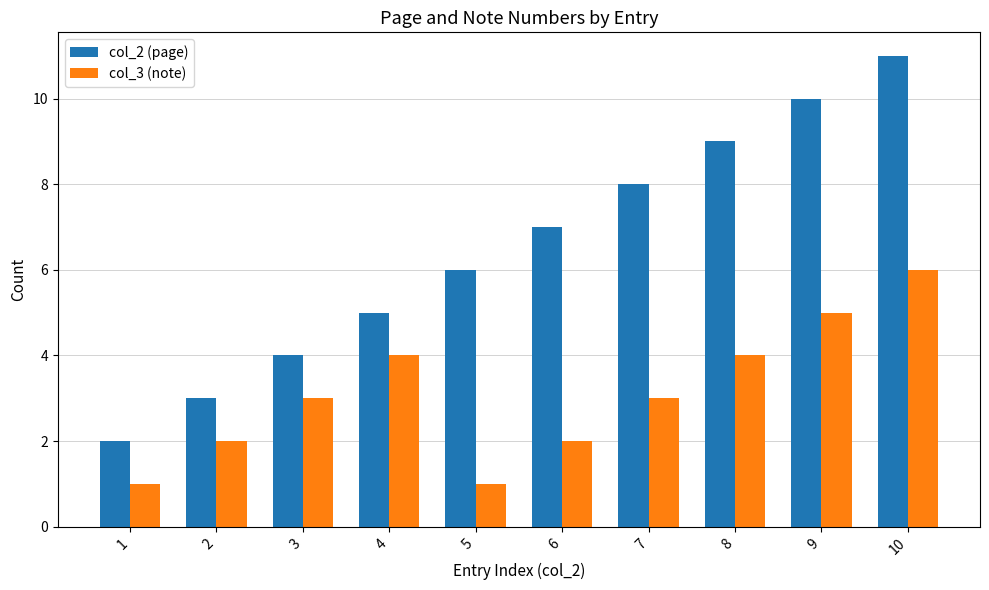

True or false: col_2 (page) has a value of 7 at 6.

True